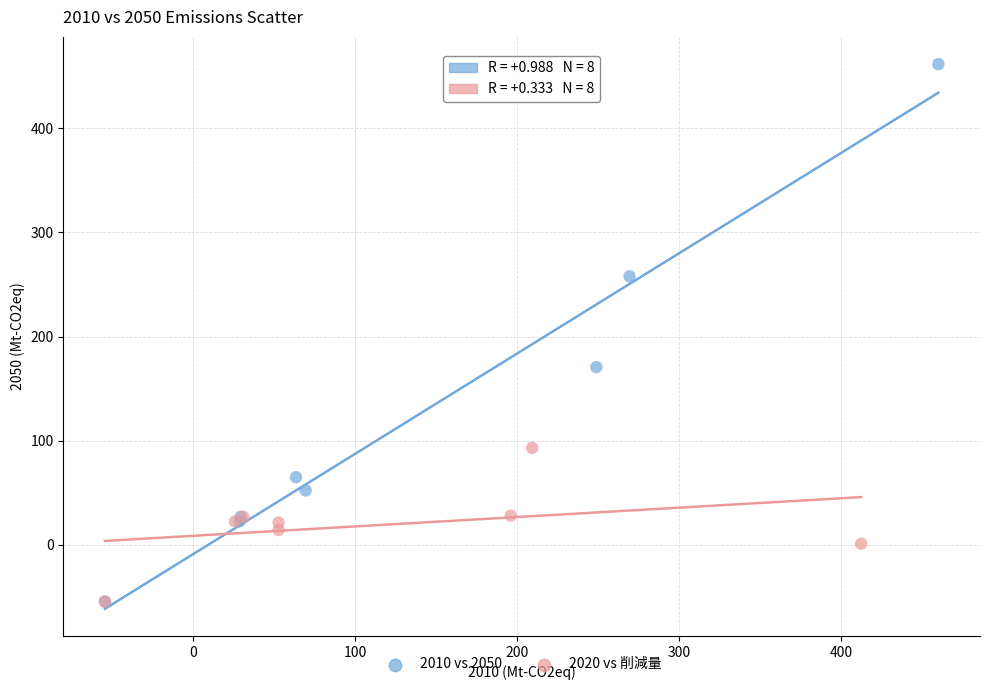

What are all the series names shown in the legend?

2010 vs 2050, 2020 vs 削減量